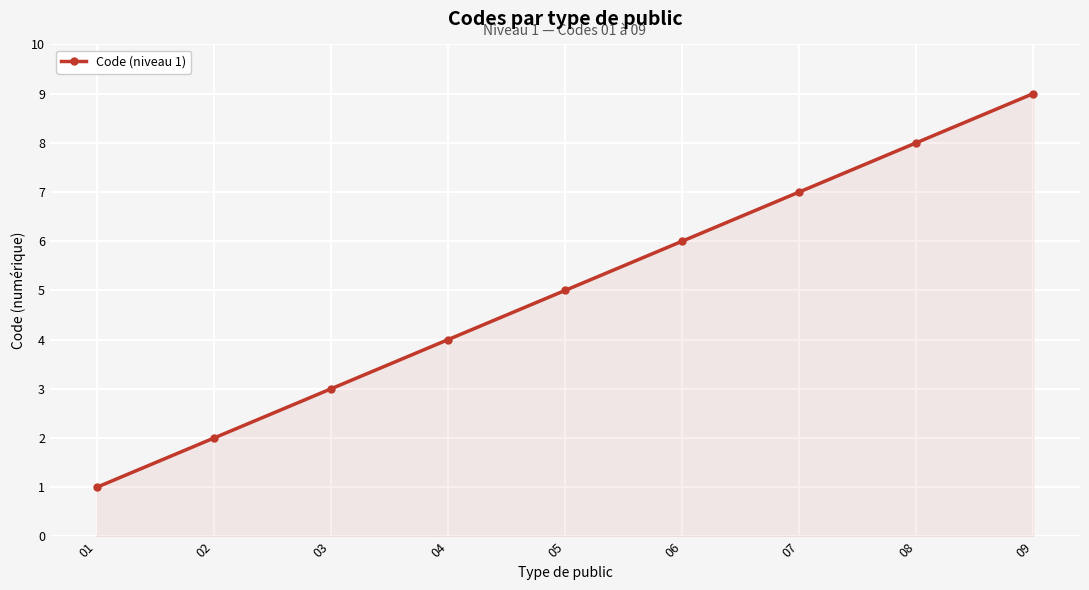

Reading left to right, list all the values displayed in this chart.

01=1	02=2	03=3	04=4	05=5	06=6	07=7	08=8	09=9